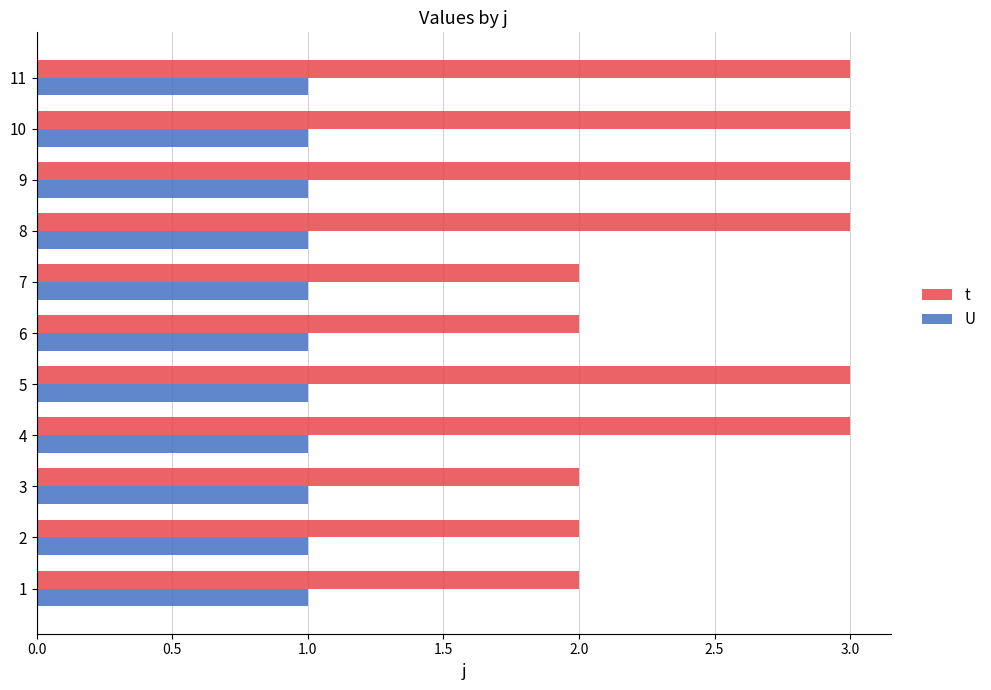

What is the difference between the highest and lowest values at 9?

2